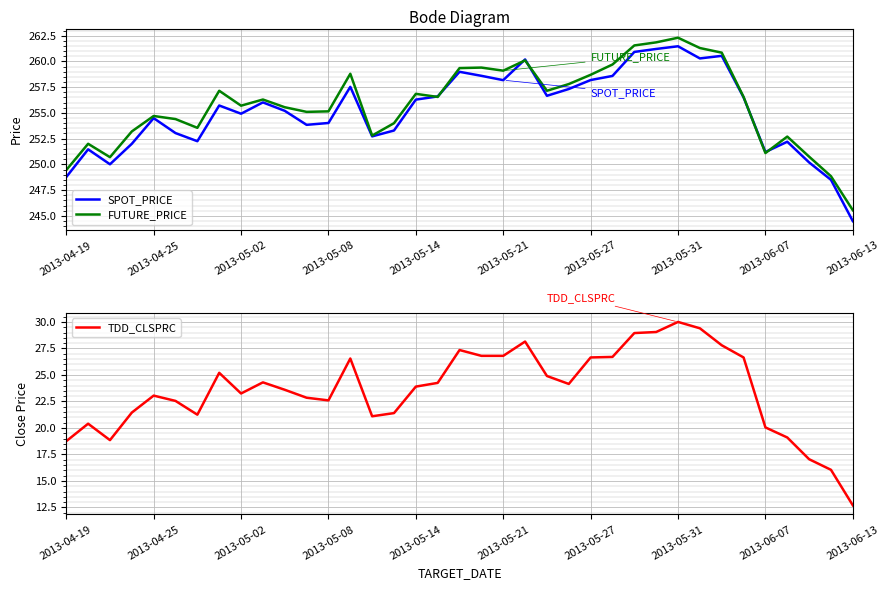

What is the highest value of the SPOT_PRICE series?

261.5